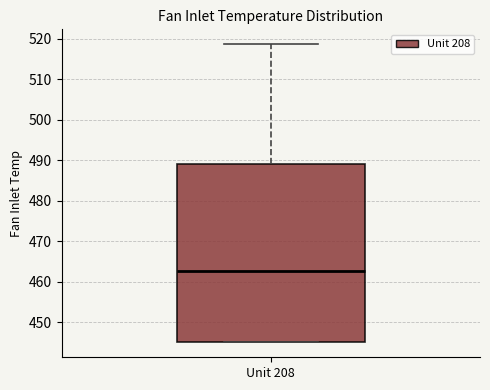

Where is the lower edge of the box for Unit 208 on the y-axis? The values are not printed on the chart, so give them approximately, as read against the axis.

445